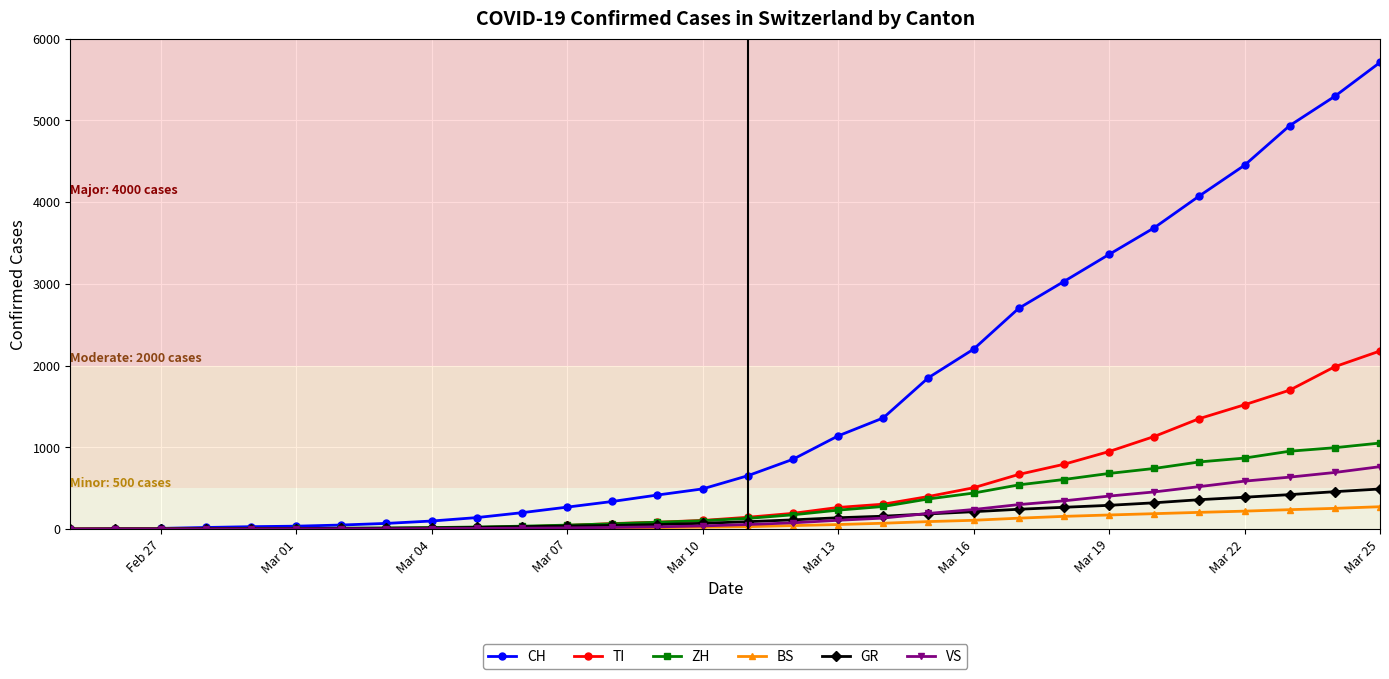

What is the greatest value displayed?

5708